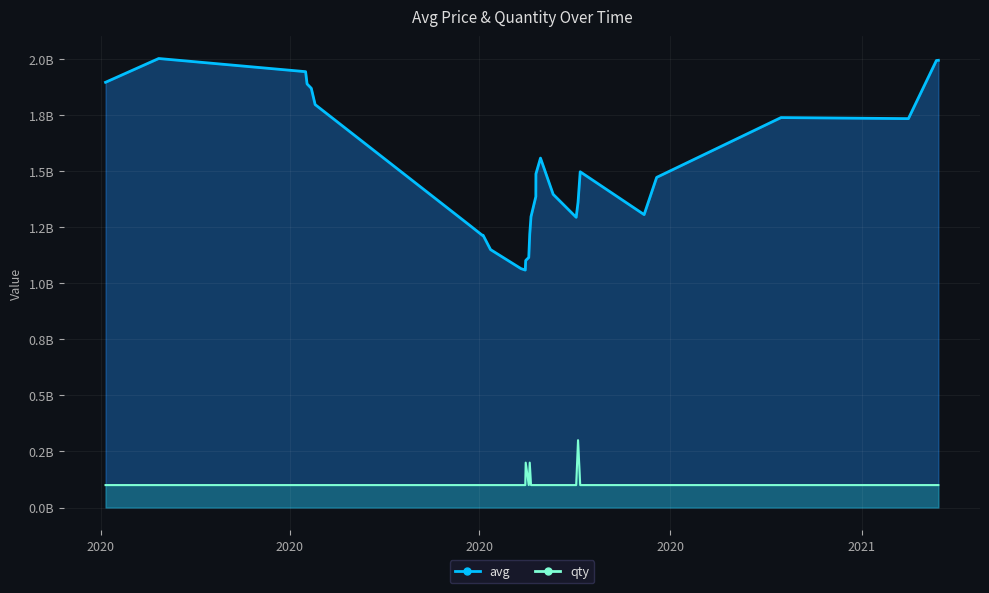

What is the difference between the second highest and second lowest values in the qty series?

100100000.2